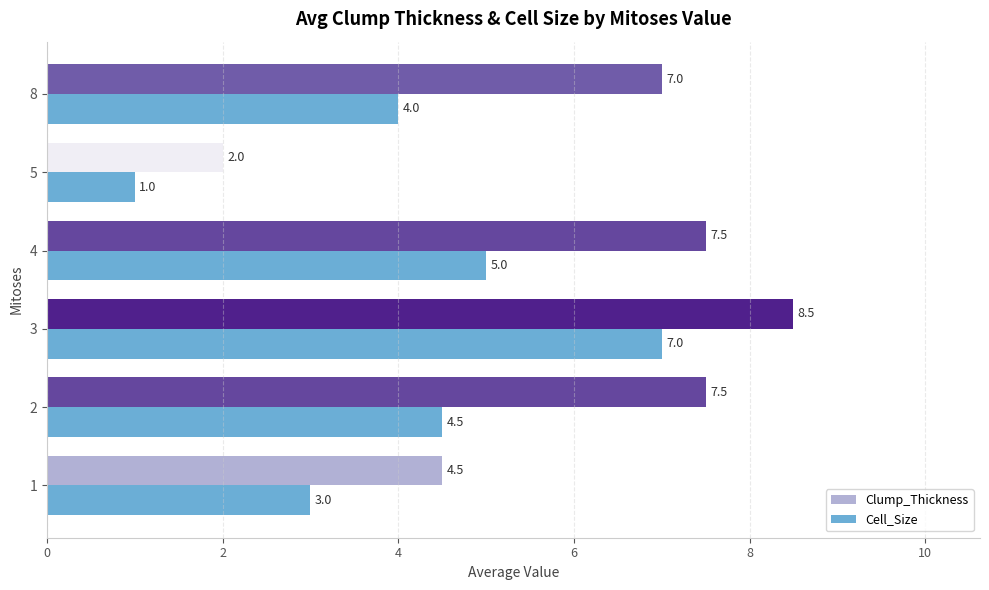

Which series has the largest total across all categories?

Clump_Thickness